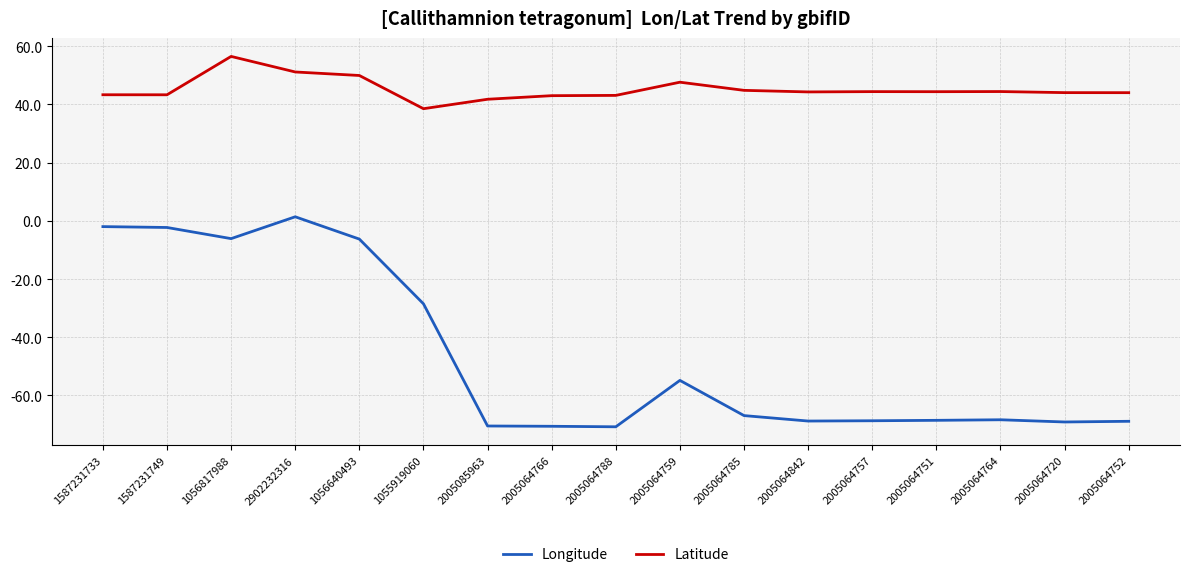

What is the smallest value displayed?

-70.8